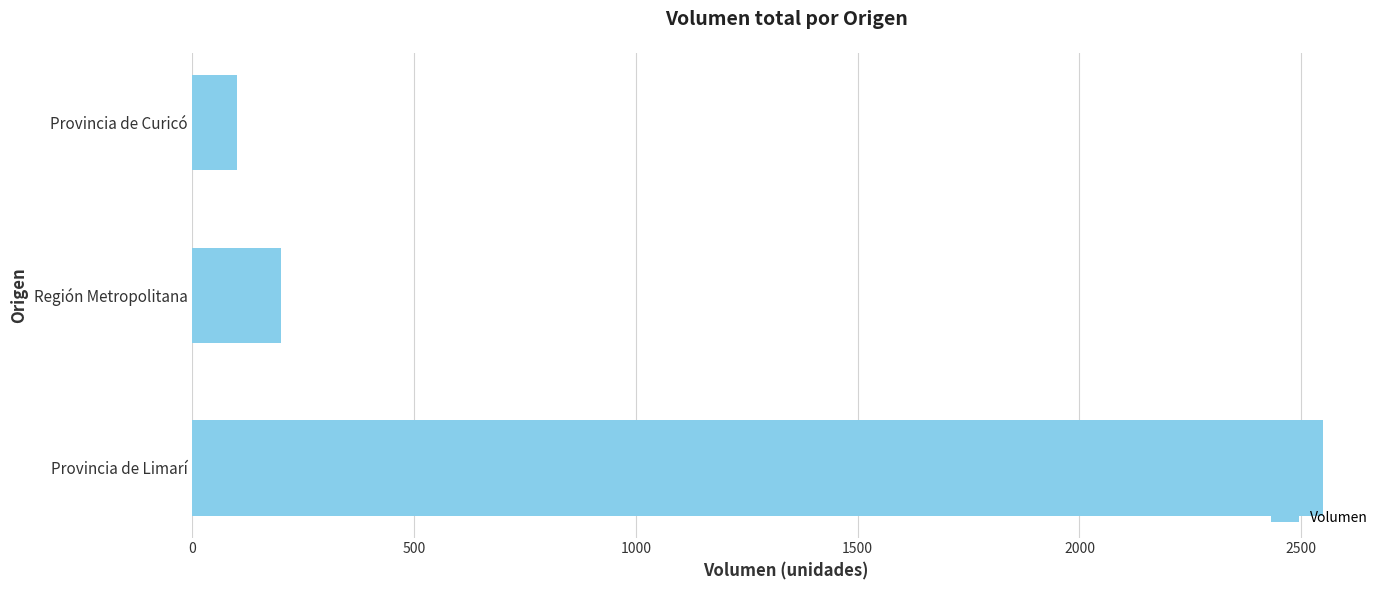

Reading bottom to top, list all the values displayed in this chart.

2550	200	100